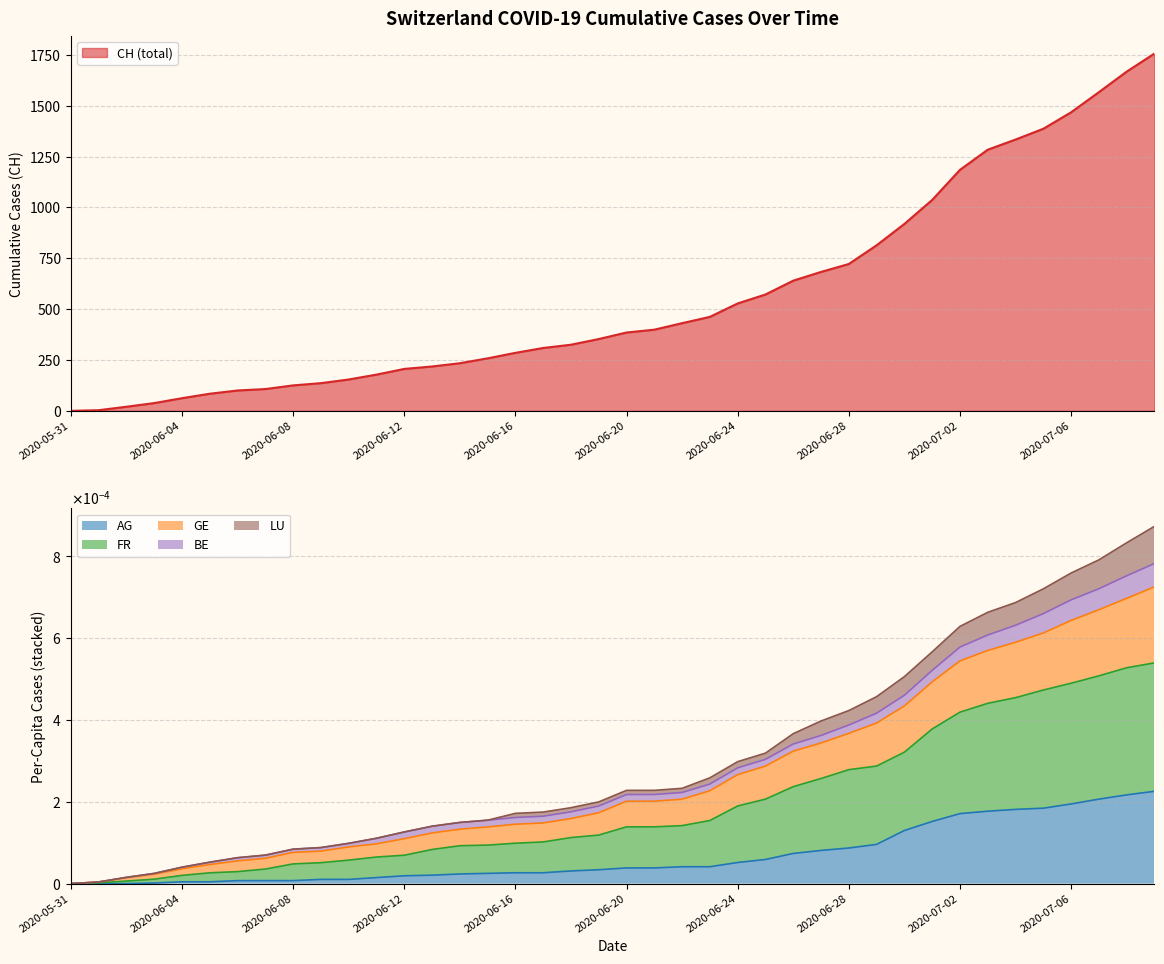

The value of CH (total) at 2020-06-08 is 125. True or false?

True